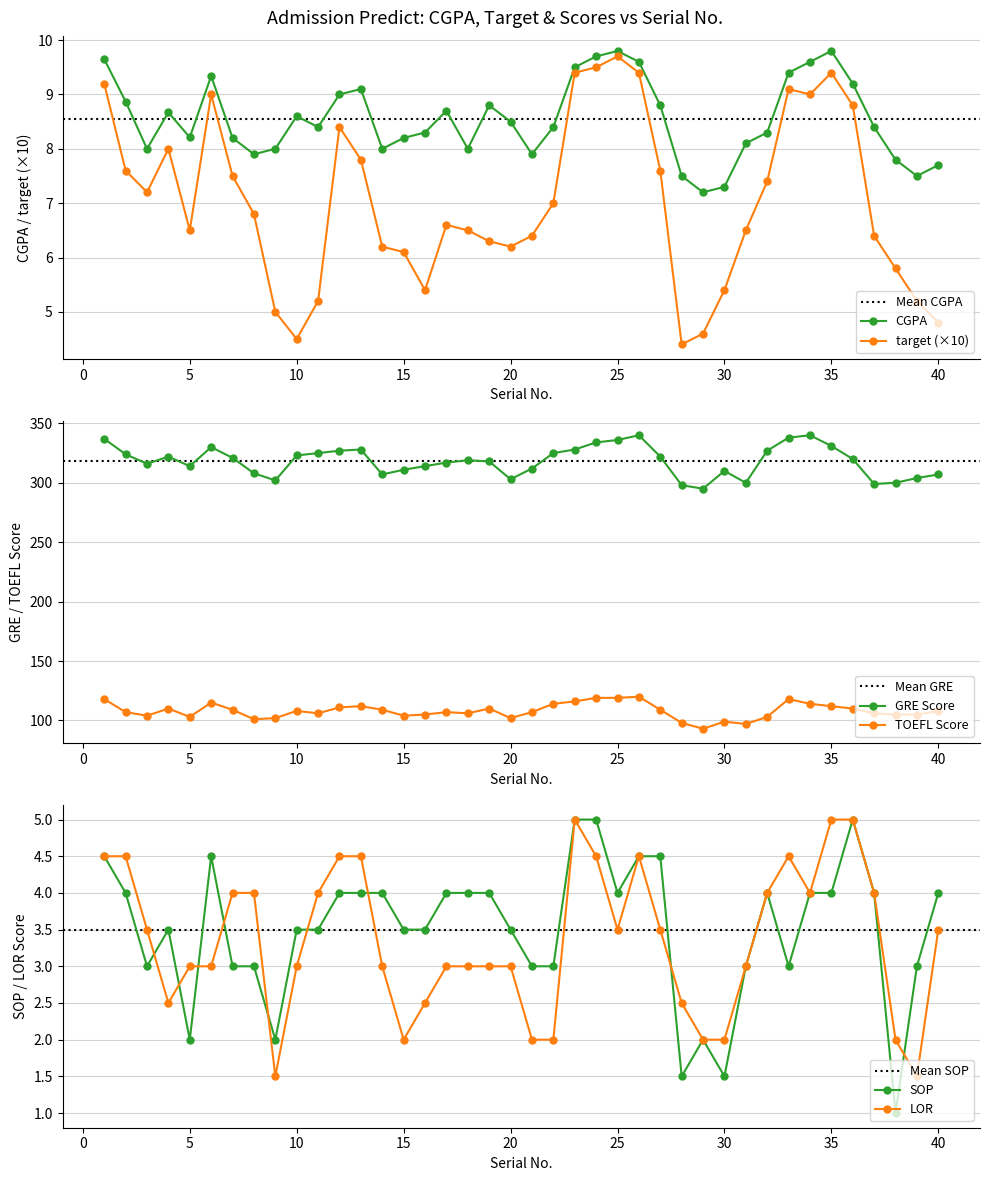

Reading left to right, what are all the values shown in this chart?

CGPA: 9.7	8.9	8.0	8.7	8.2	9.3	8.2	7.9	8.0	8.6	8.4	9.0	9.1	8.0	8.2	8.3	8.7	8.0	8.8	8.5	7.9	8.4	9.5	9.7	9.8	9.6	8.8	7.5	7.2	7.3	8.1	8.3	9.4	9.6	9.8	9.2	8.4	7.8	7.5	7.7
target: 9.2	7.6	7.2	8.0	6.5	9.0	7.5	6.8	5.0	4.5	5.2	8.4	7.8	6.2	6.1	5.4	6.6	6.5	6.3	6.2	6.4	7.0	9.4	9.5	9.7	9.4	7.6	4.4	4.6	5.4	6.5	7.4	9.1	9.0	9.4	8.8	6.4	5.8	5.2	4.8
GRE Score: 337.0	324.0	316.0	322.0	314.0	330.0	321.0	308.0	302.0	323.0	325.0	327.0	328.0	307.0	311.0	314.0	317.0	319.0	318.0	303.0	312.0	325.0	328.0	334.0	336.0	340.0	322.0	298.0	295.0	310.0	300.0	327.0	338.0	340.0	331.0	320.0	299.0	300.0	304.0	307.0
TOEFL Score: 118.0	107.0	104.0	110.0	103.0	115.0	109.0	101.0	102.0	108.0	106.0	111.0	112.0	109.0	104.0	105.0	107.0	106.0	110.0	102.0	107.0	114.0	116.0	119.0	119.0	120.0	109.0	98.0	93.0	99.0	97.0	103.0	118.0	114.0	112.0	110.0	106.0	105.0	105.0	108.0
SOP: 4.5	4.0	3.0	3.5	2.0	4.5	3.0	3.0	2.0	3.5	3.5	4.0	4.0	4.0	3.5	3.5	4.0	4.0	4.0	3.5	3.0	3.0	5.0	5.0	4.0	4.5	4.5	1.5	2.0	1.5	3.0	4.0	3.0	4.0	4.0	5.0	4.0	1.0	3.0	4.0
LOR: 4.5	4.5	3.5	2.5	3.0	3.0	4.0	4.0	1.5	3.0	4.0	4.5	4.5	3.0	2.0	2.5	3.0	3.0	3.0	3.0	2.0	2.0	5.0	4.5	3.5	4.5	3.5	2.5	2.0	2.0	3.0	4.0	4.5	4.0	5.0	5.0	4.0	2.0	1.5	3.5